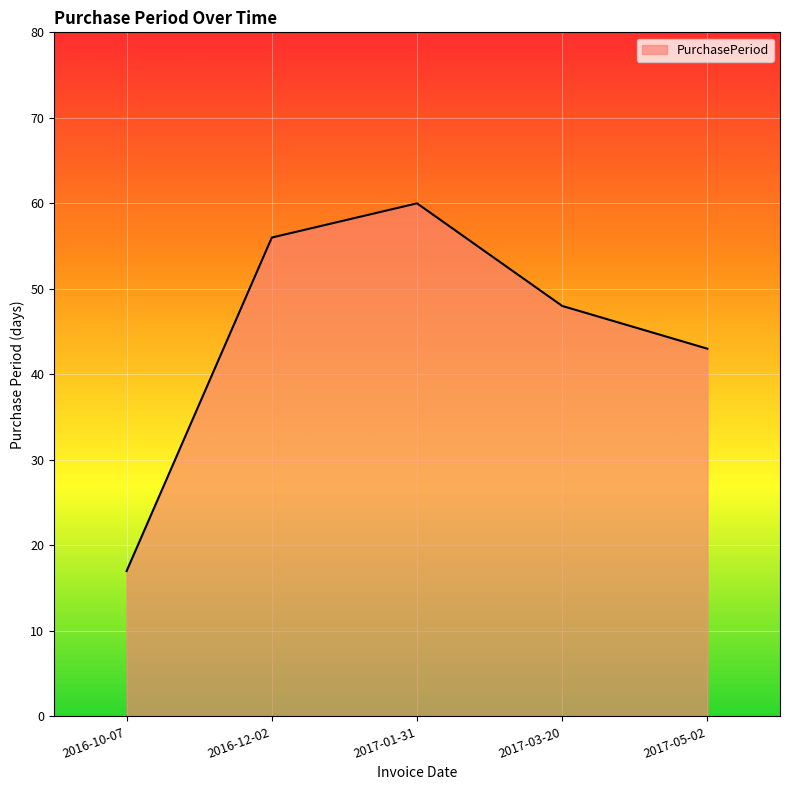

What is the sum of the values at 2017-01-31 and 2017-05-02?

103